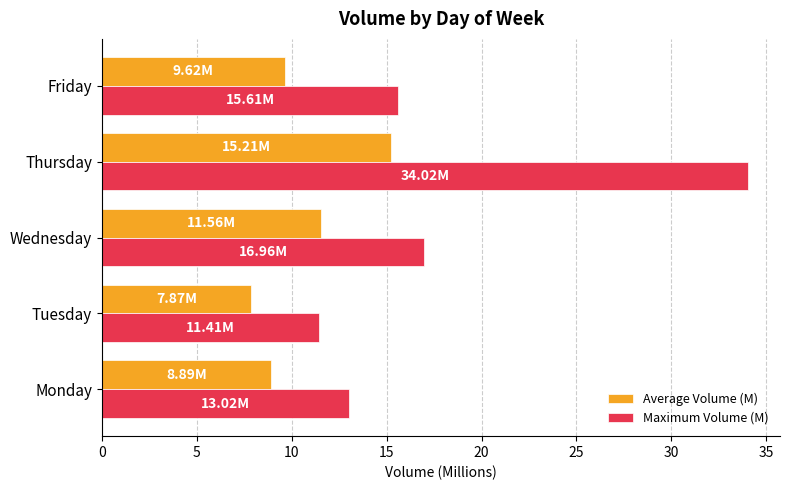

How many categories are shown in the chart?

5